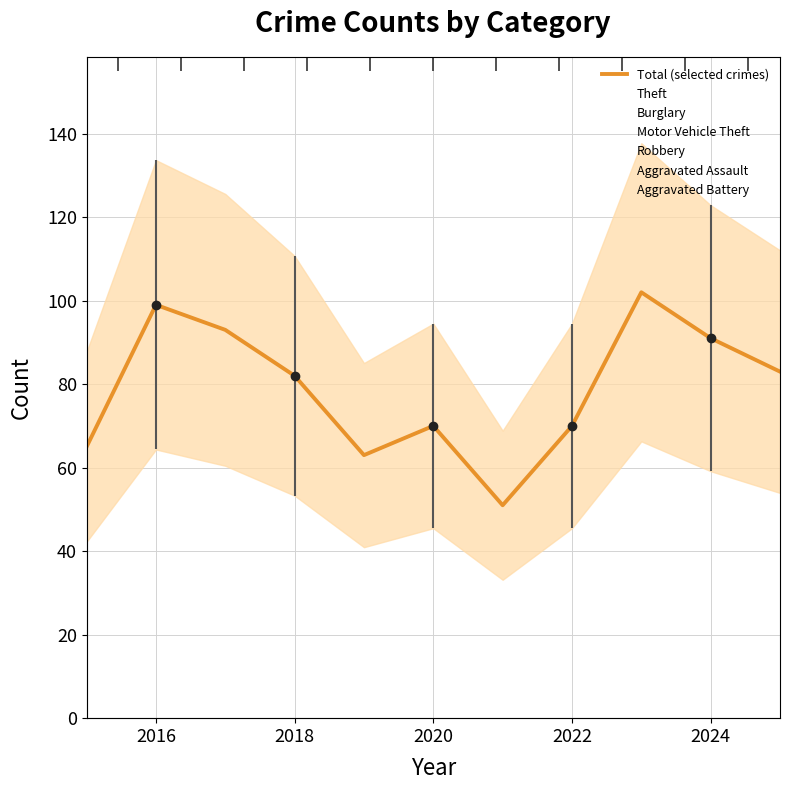

How many lines are shown in the chart?

1